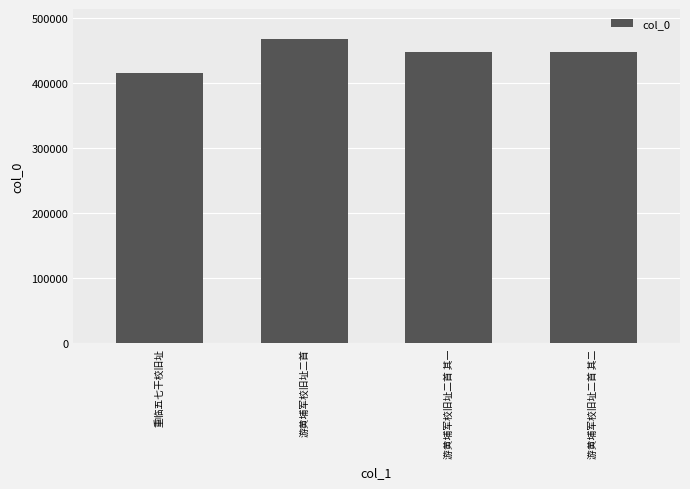

The value at 游黄埔军校旧址二首 其二 is 665180. True or false?

False